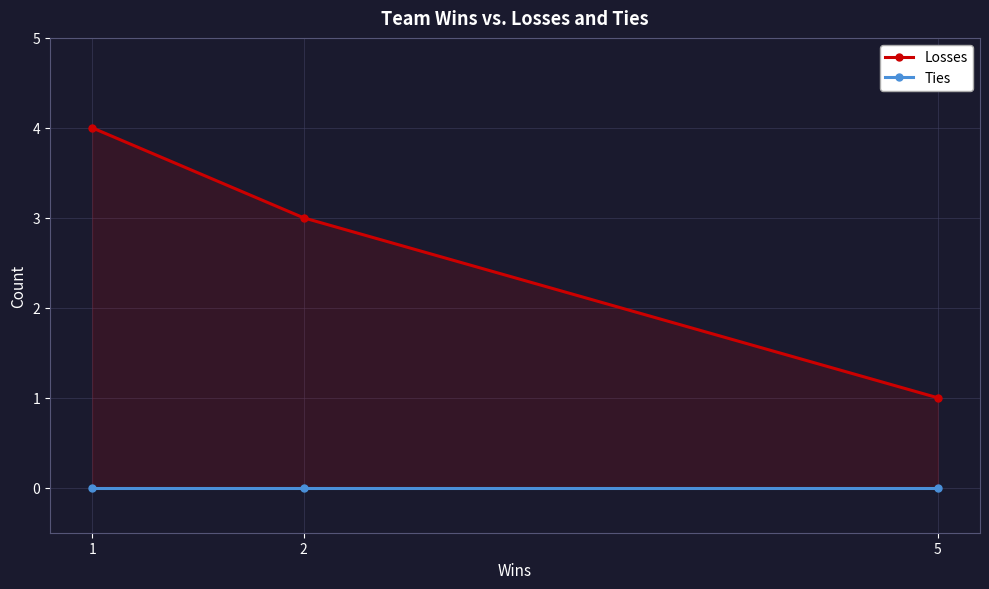

At how many categories does at least one series exceed 1?

2